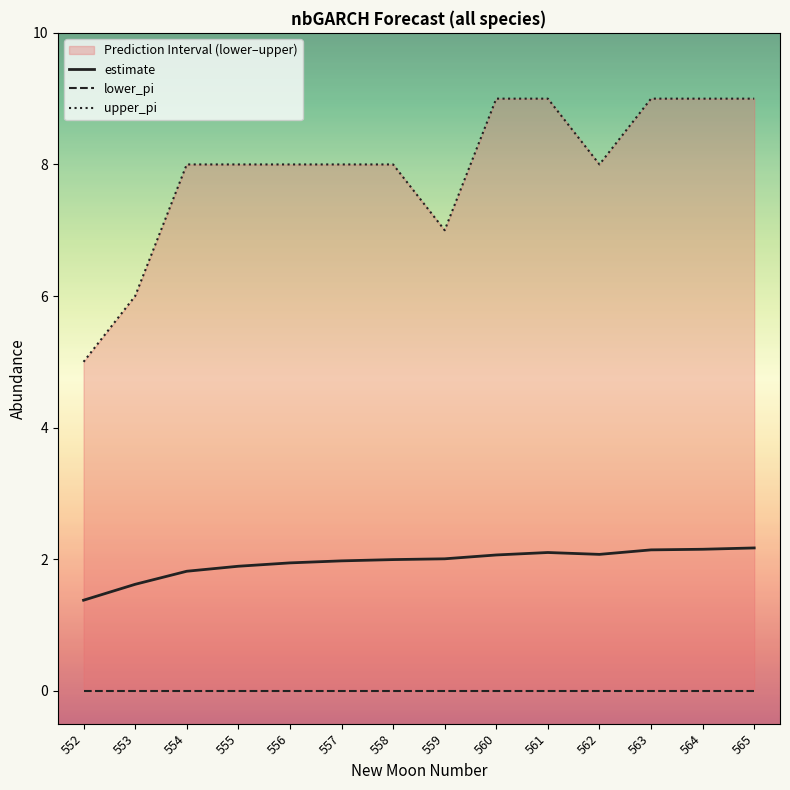

Reading left to right, transcribe all the data shown in this chart.

estimate: 1.4	1.6	1.8	1.9	1.9	2.0	2.0	2.0	2.1	2.1	2.1	2.1	2.2	2.2
lower_pi: 0.0	0.0	0.0	0.0	0.0	0.0	0.0	0.0	0.0	0.0	0.0	0.0	0.0	0.0
upper_pi: 5.0	6.0	8.0	8.0	8.0	8.0	8.0	7.0	9.0	9.0	8.0	9.0	9.0	9.0